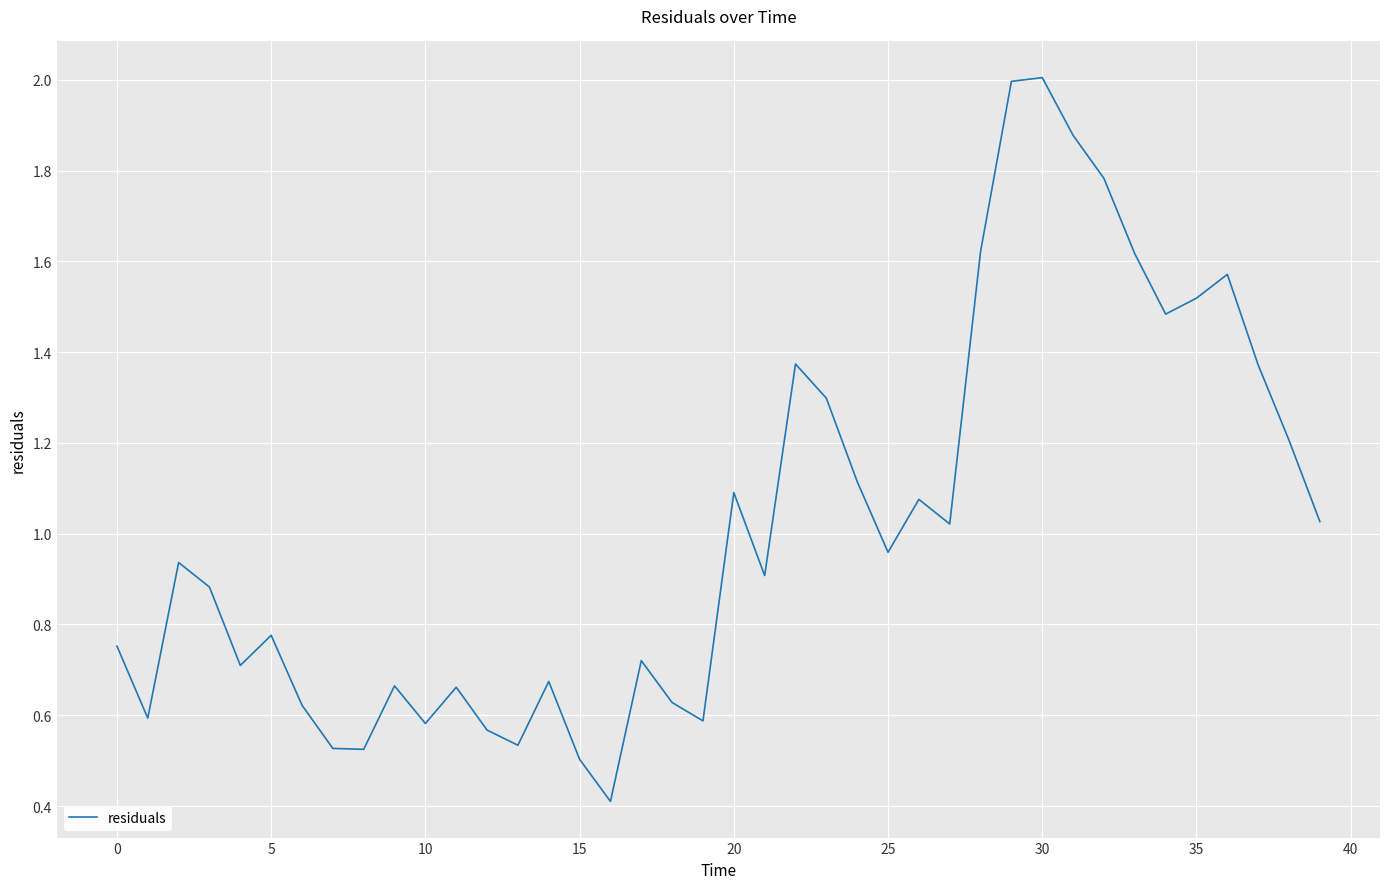

How many interior local valleys (lower than both neighbors) does the data have?

11